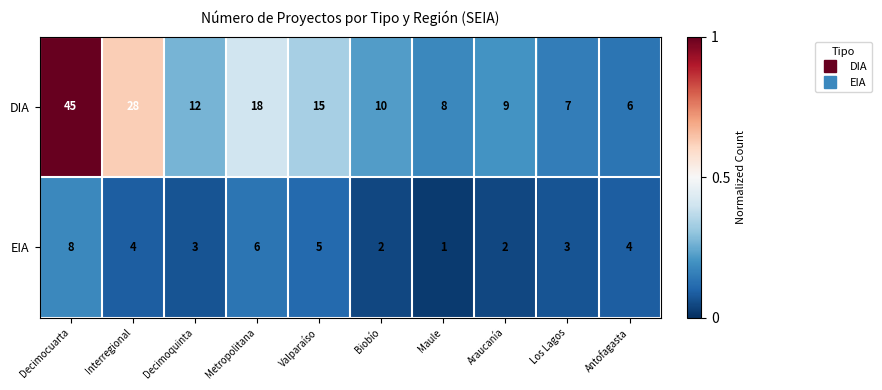

Which series has the widest spread of values?

DIA